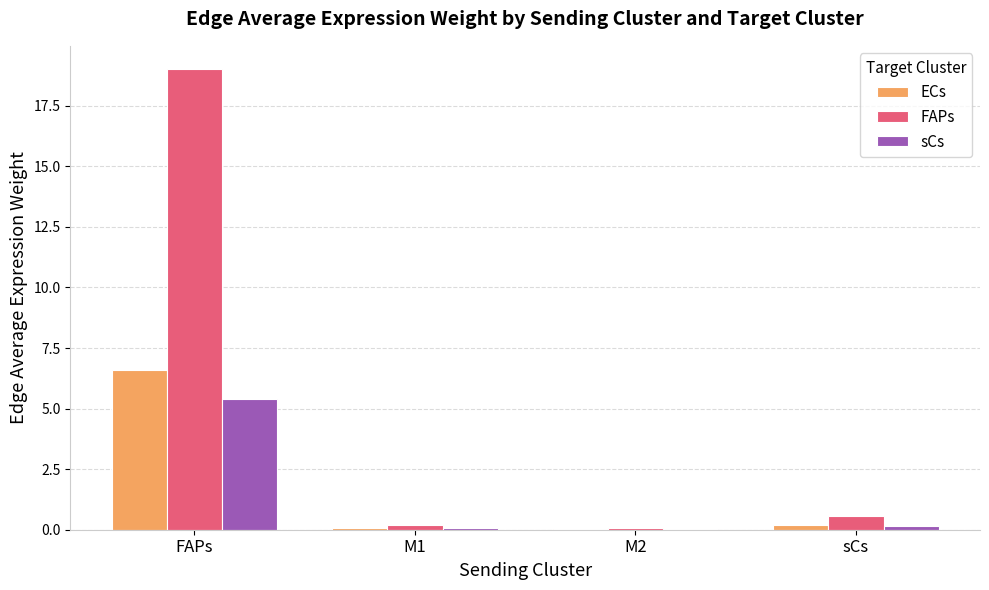

At which category does the chart reach its peak across all series?

FAPs